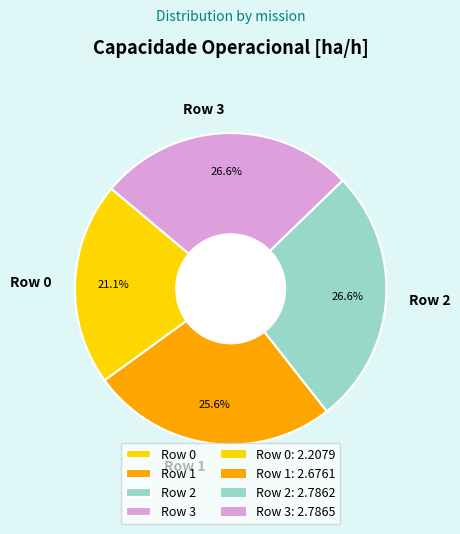

Which has a higher value, Row 2 or Row 1?

Row 2